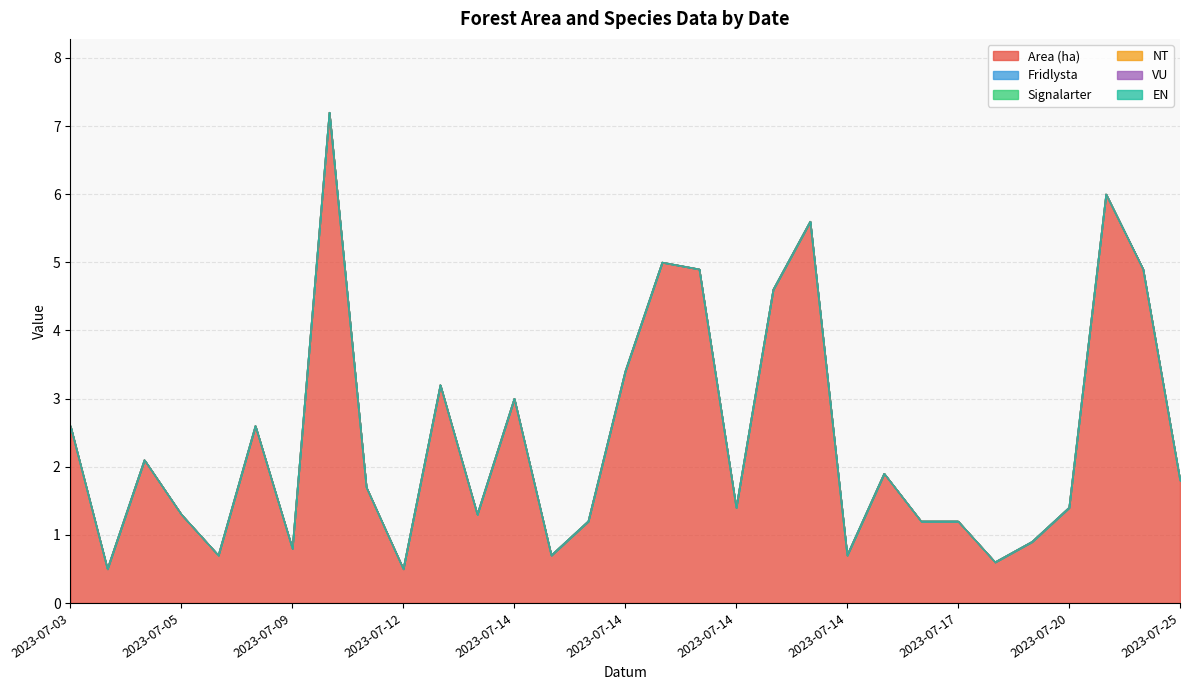

True or false: Fridlysta has more than 1 interior local peaks.

False